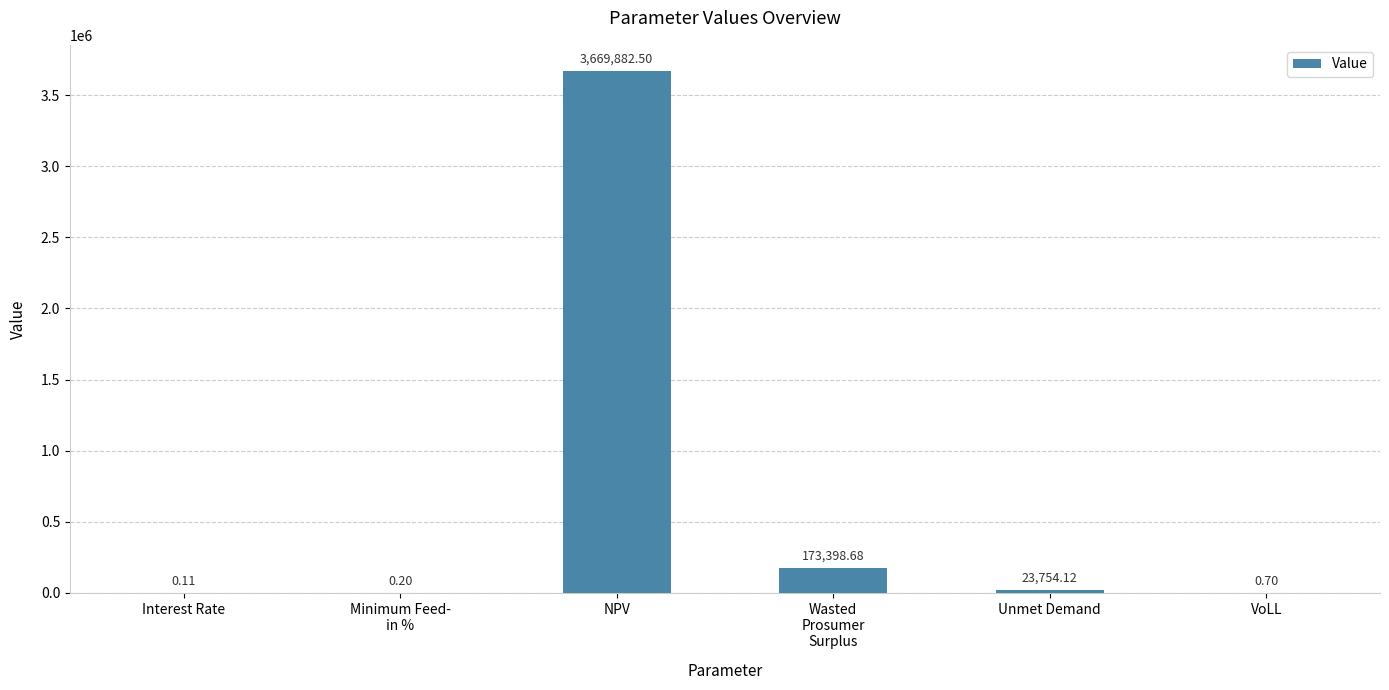

Are the bars grouped side by side (vs. stacked)?

No